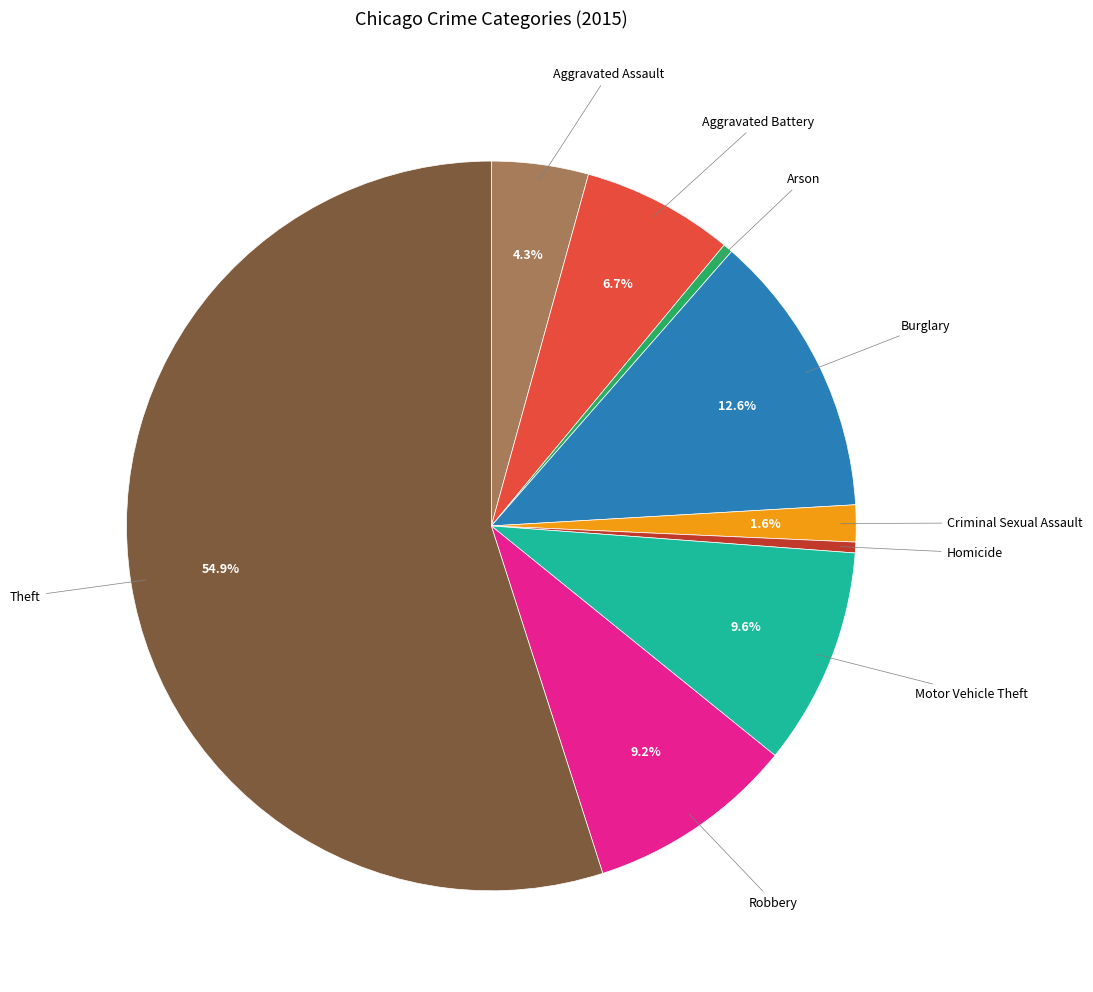

Is there a majority slice in this chart?

Yes